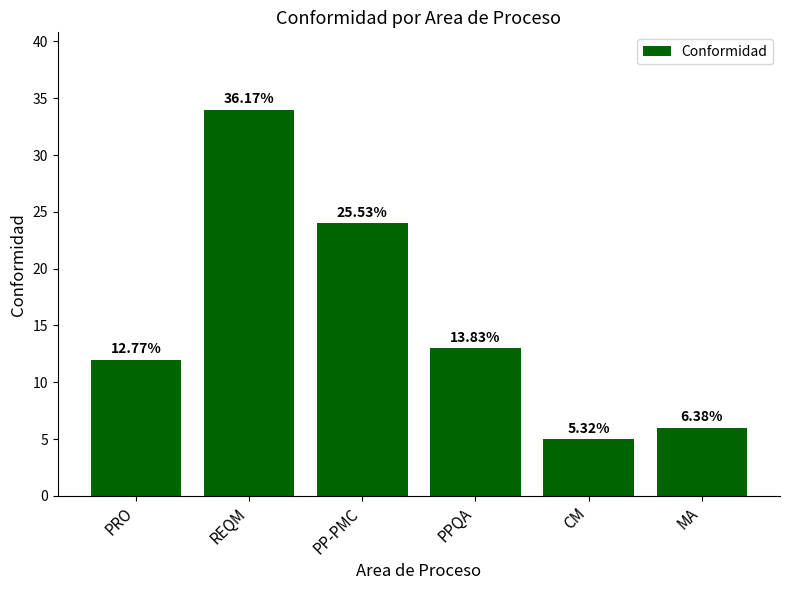

Reading right to left, list all the values displayed in this chart.

MA=6	CM=5	PPQA=13	PP-PMC=24	REQM=34	PRO=12